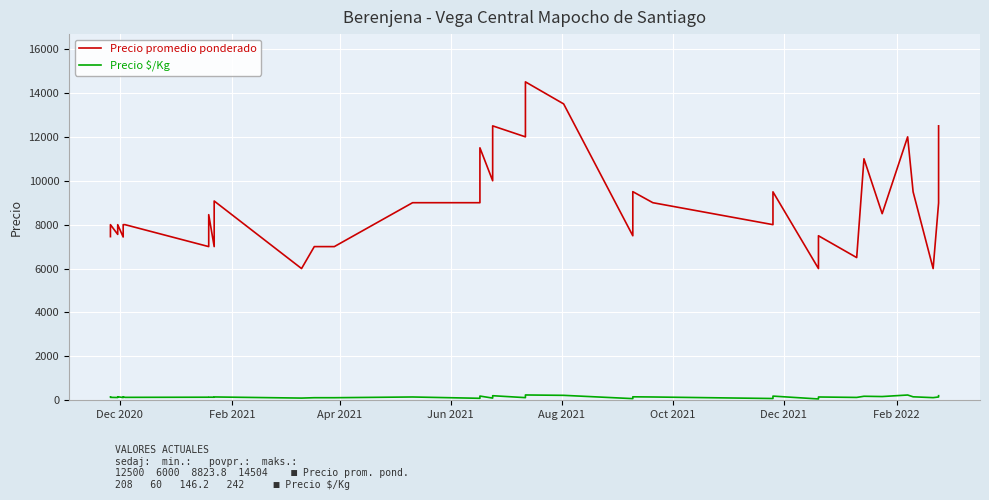

Which series has the largest range (max minus min)?

Precio promedio ponderado